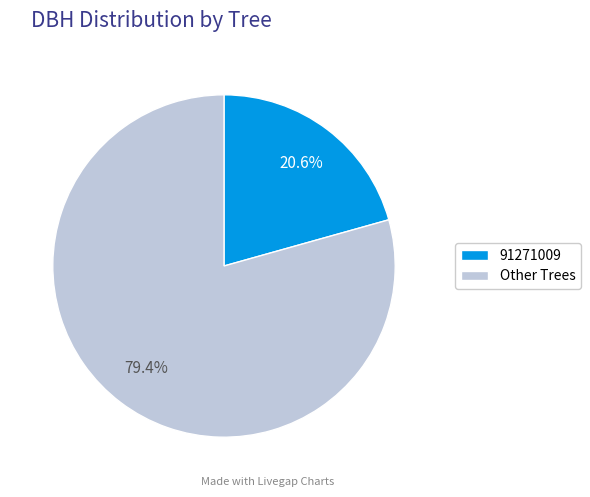

What is the largest slice in the pie chart?

Other Trees